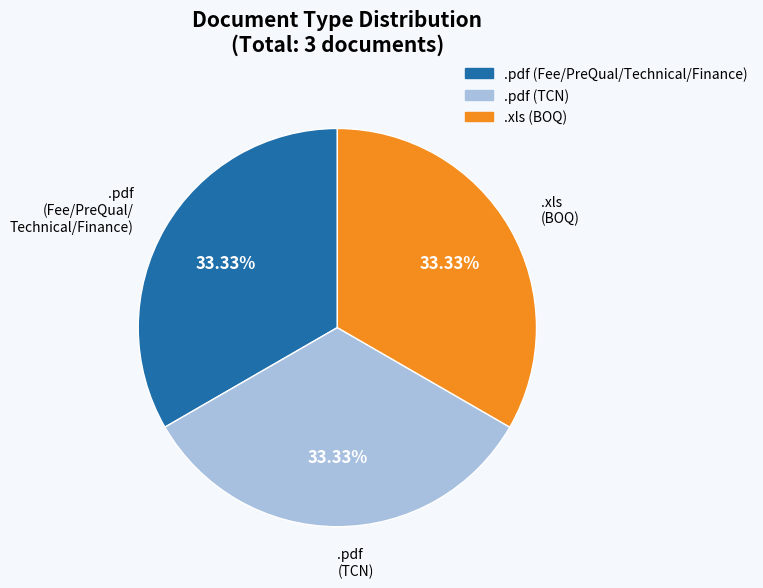

Is there a majority slice in this chart?

No